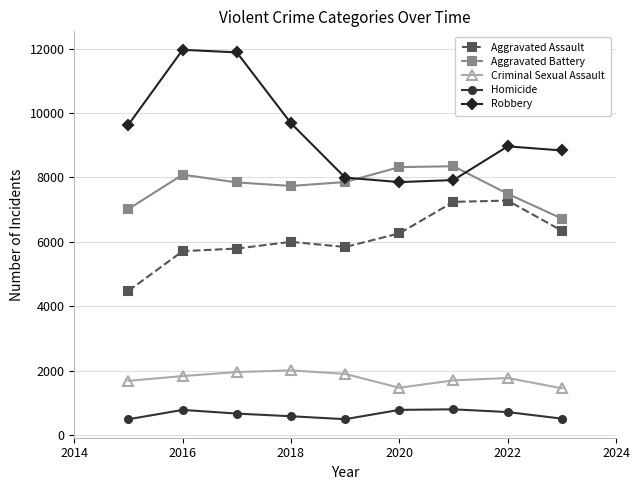

Count the number of categories in the chart.

9